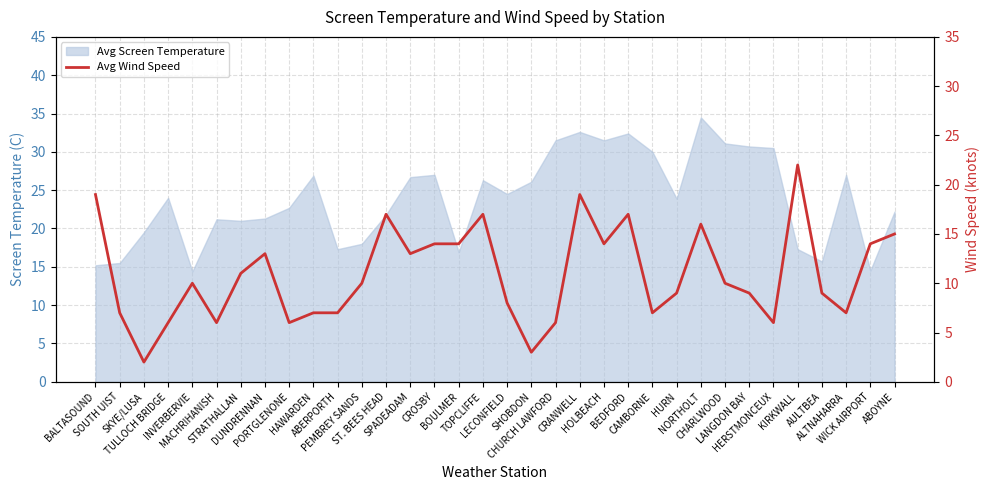

At which category does the chart reach its minimum across all series?

SKYE/LUSA